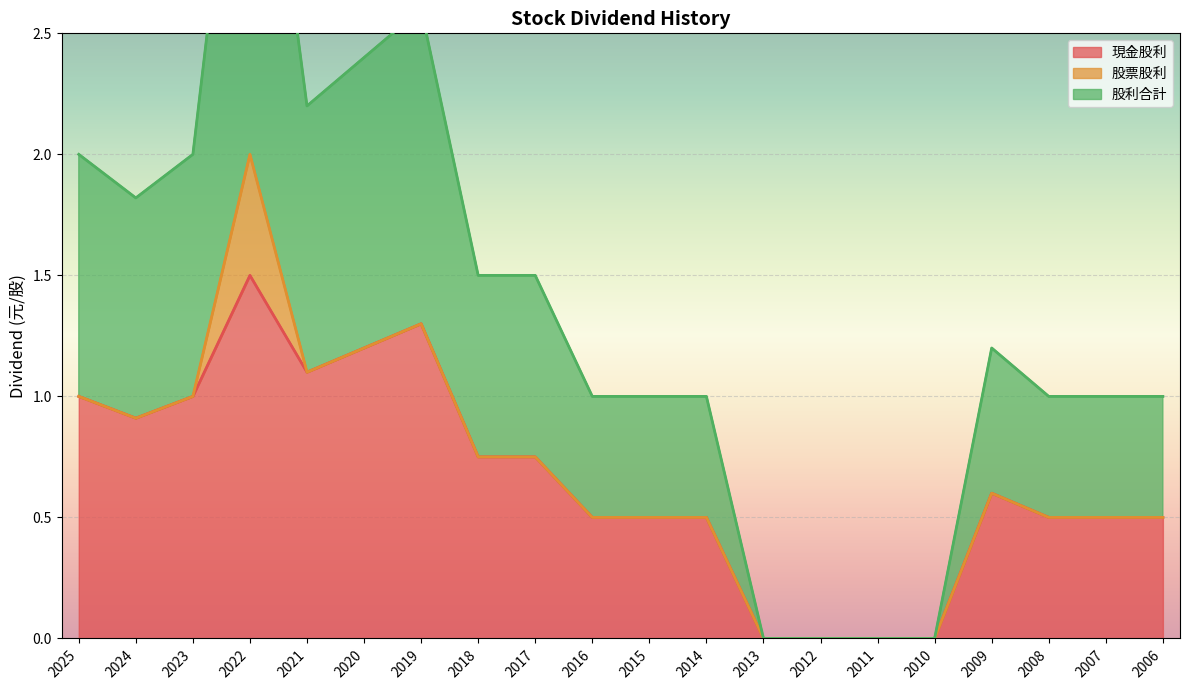

Which category has the highest value across all series?

2022